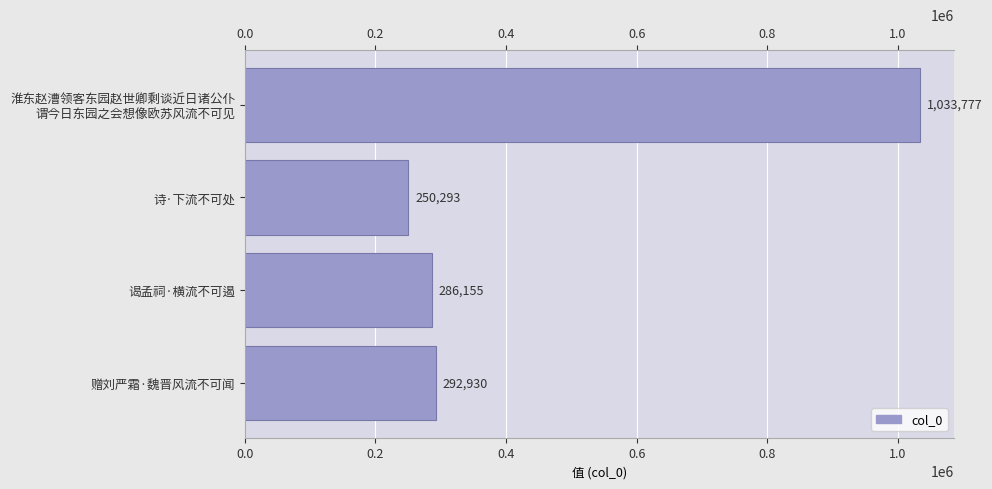

What is the value of the 1st bar from the left?

1033777